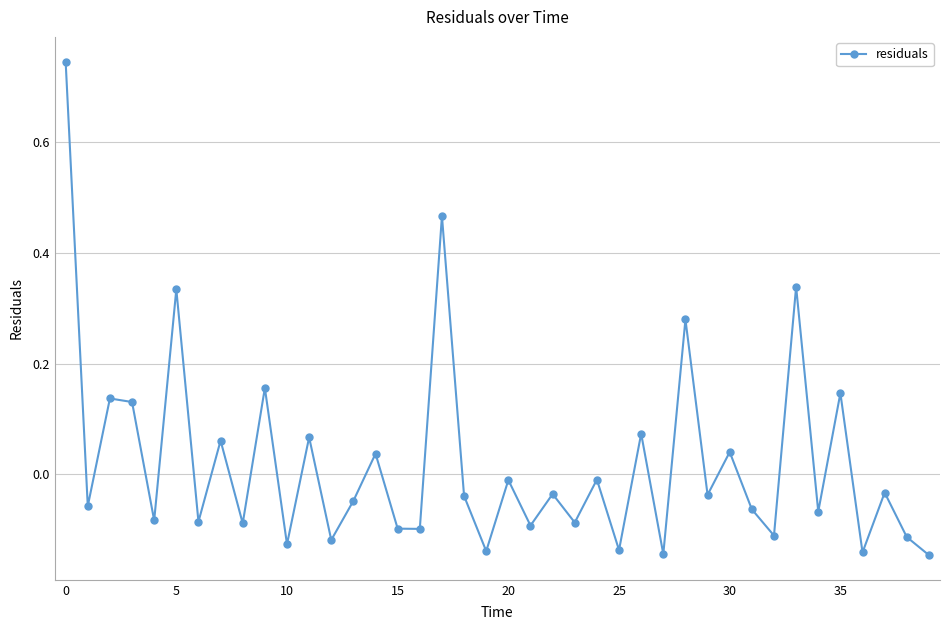

What is the difference between the maximum and minimum values?

0.9